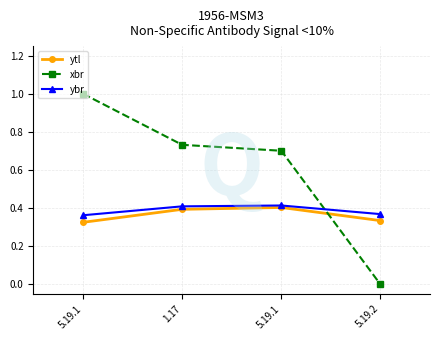

What are all the series names shown in the legend?

ytl, xbr, ybr